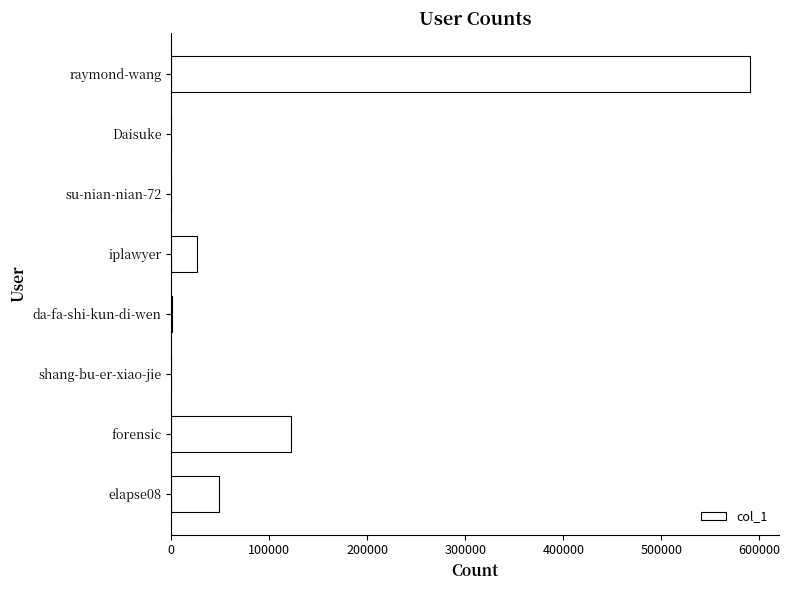

How many series are shown in this chart?

1